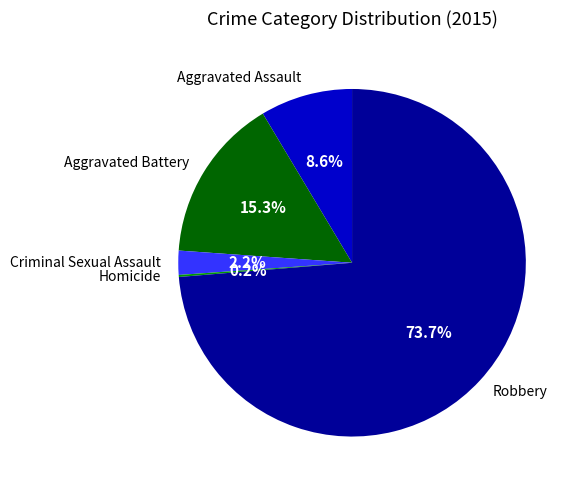

What percentage do Criminal Sexual Assault and Robbery together represent?

75.9%